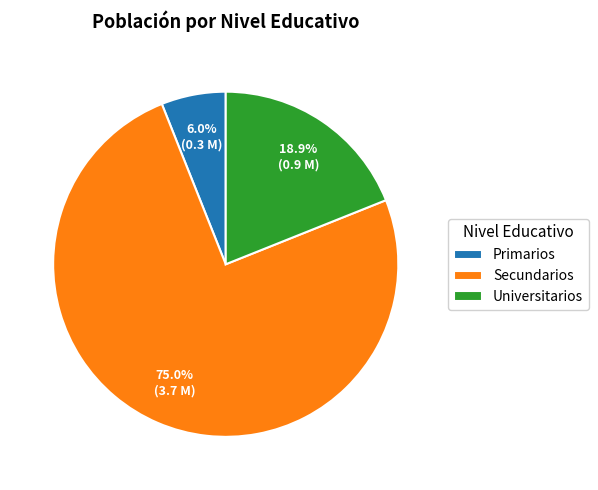

To the nearest percent, what is the combined percentage of Secundarios and Primarios?

81%